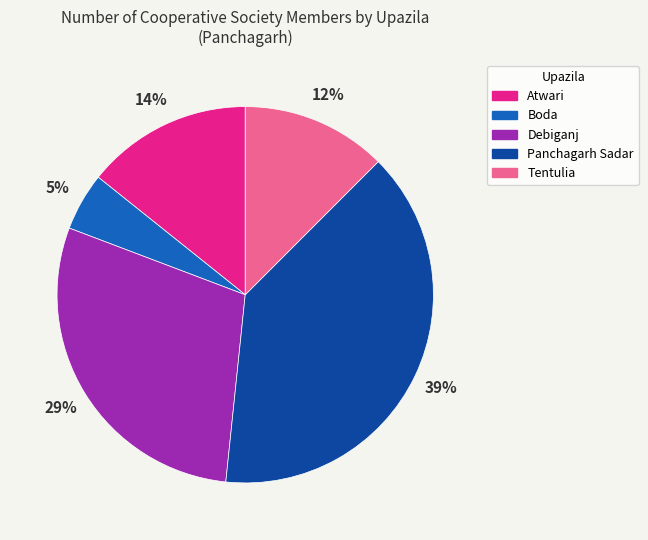

Which slice is the smallest?

Boda